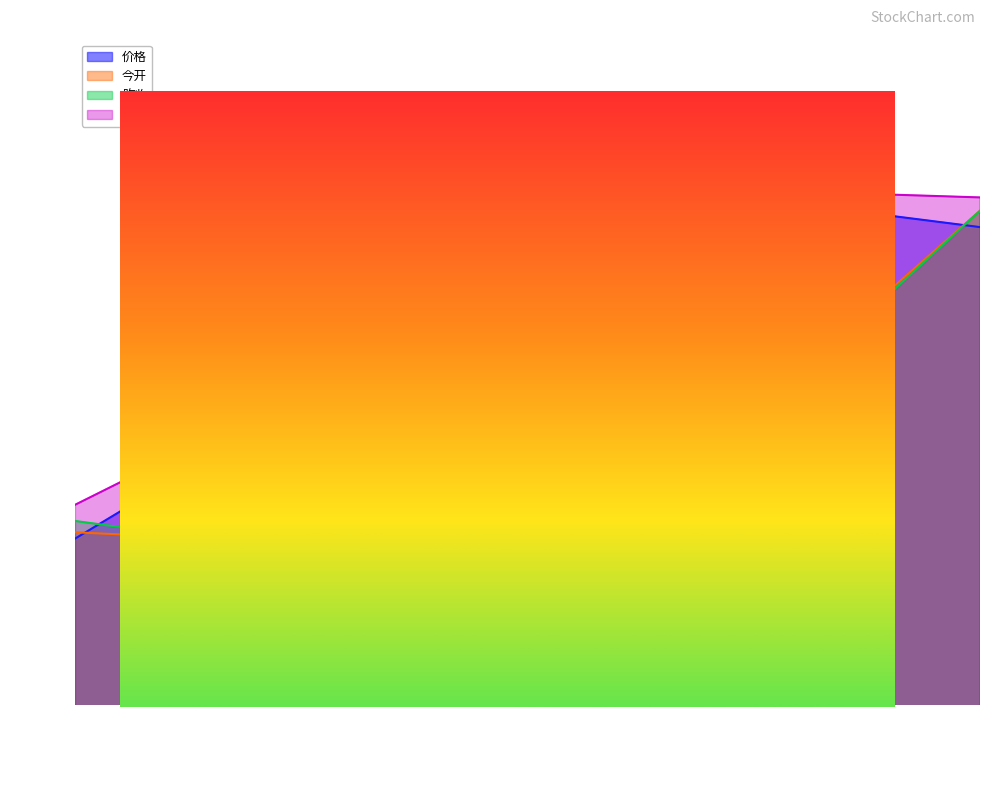

Where does the 今开 series first go above 21?

2021-12-23